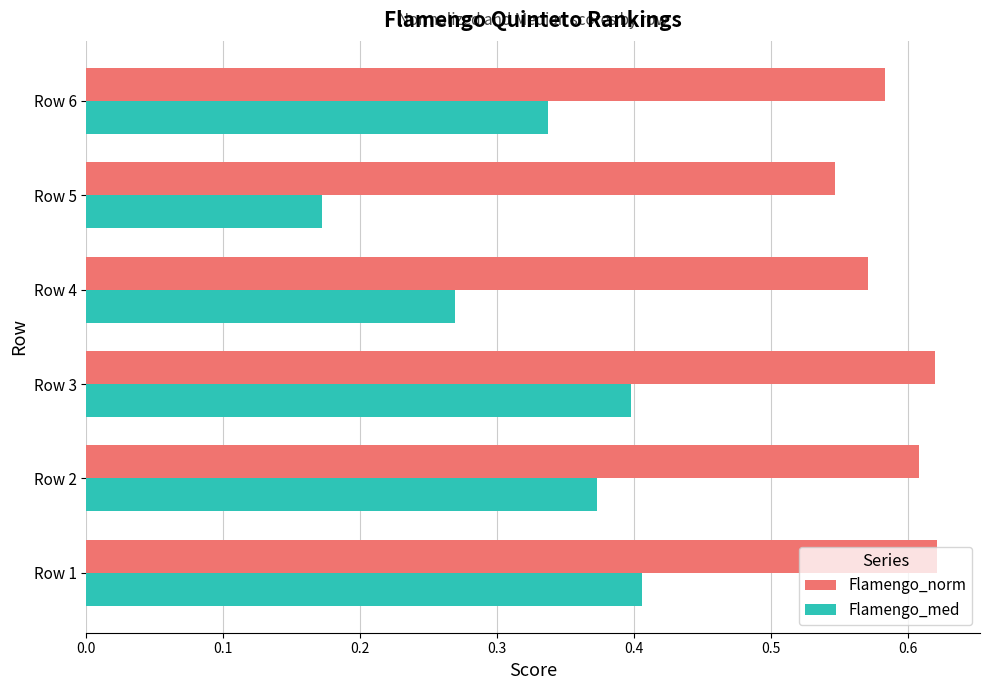

Which series has the largest range (max minus min)?

Flamengo_med